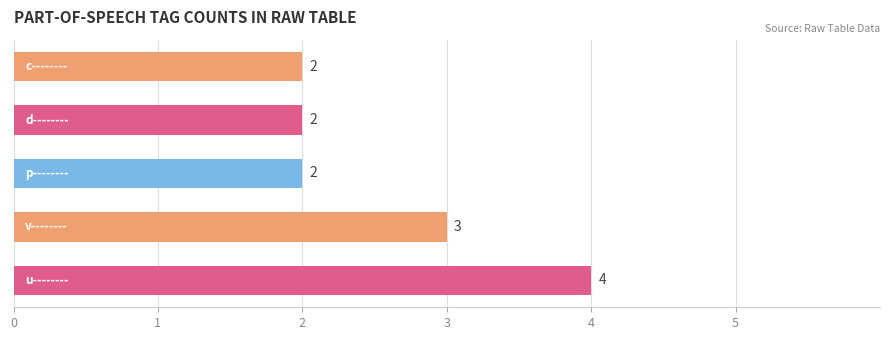

What is the greatest value displayed?

4